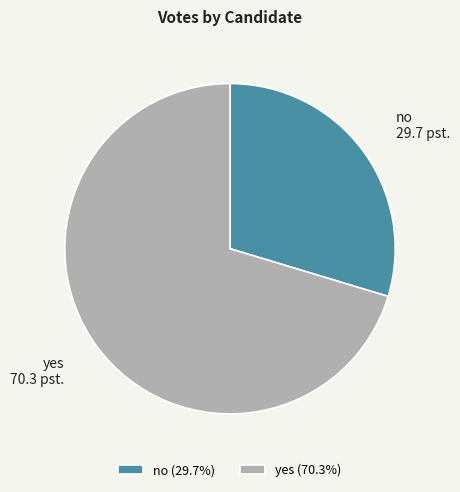

What is the largest slice in the pie chart?

yes